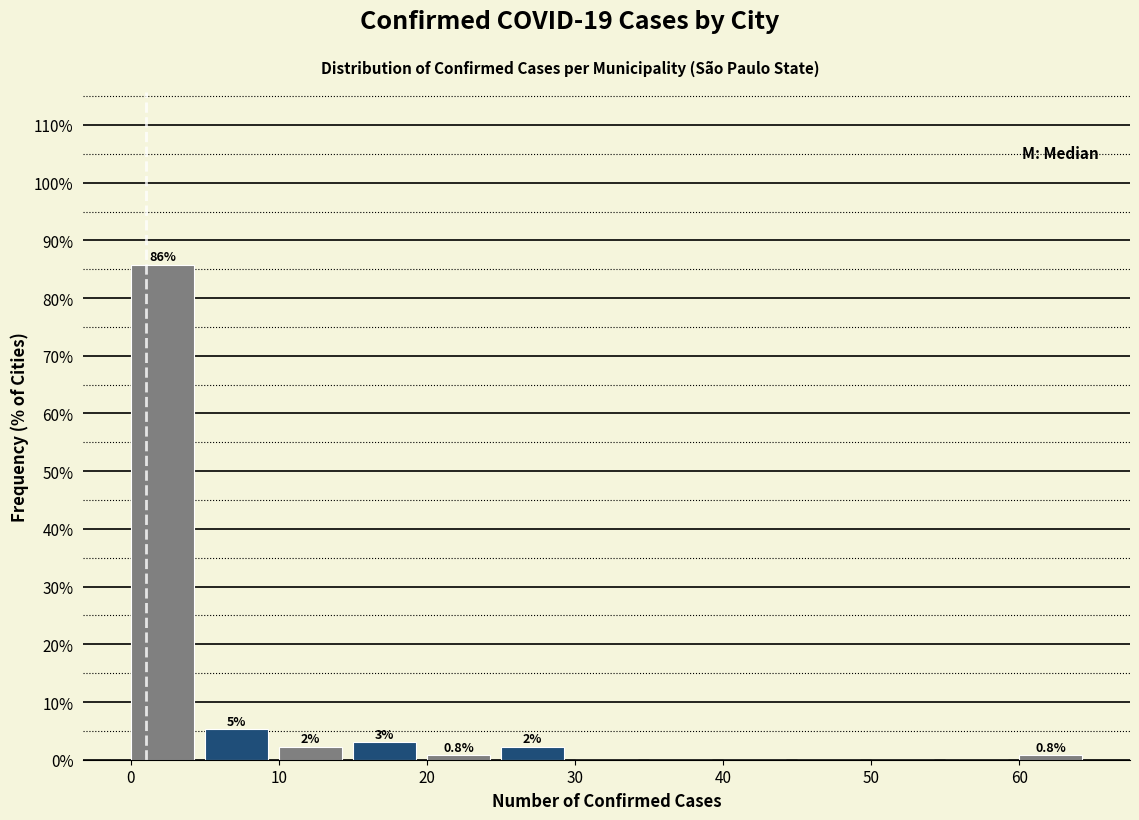

Which range on the x-axis has the tallest bar?

0 to 5